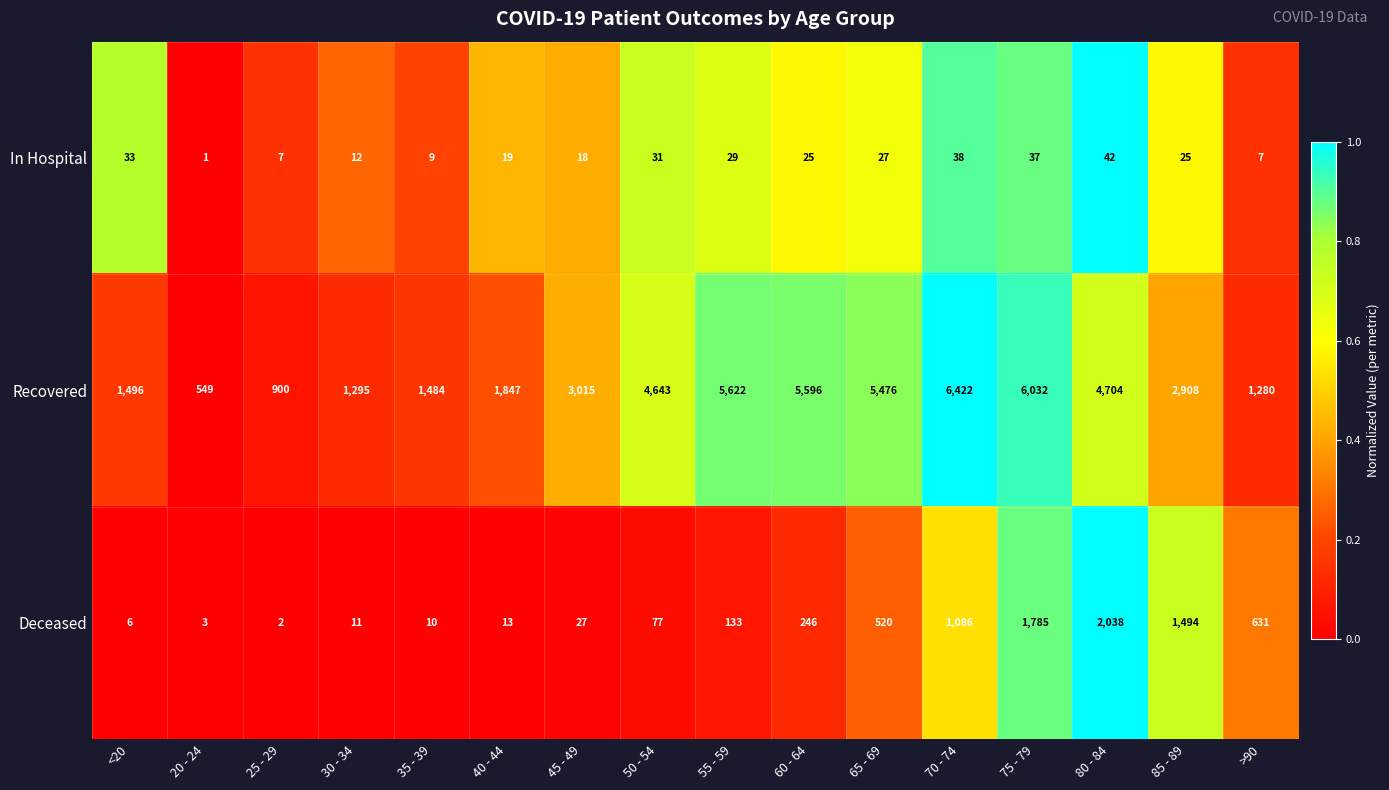

True or false: In Hospital has a value of 25 at 85 - 89.

True